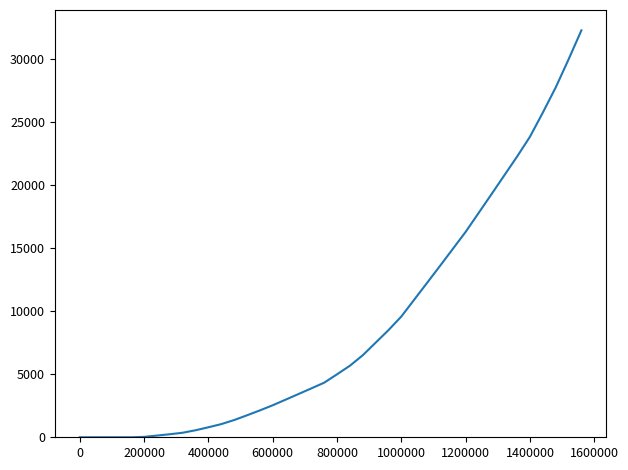

What is the difference between the maximum and minimum values?

32263